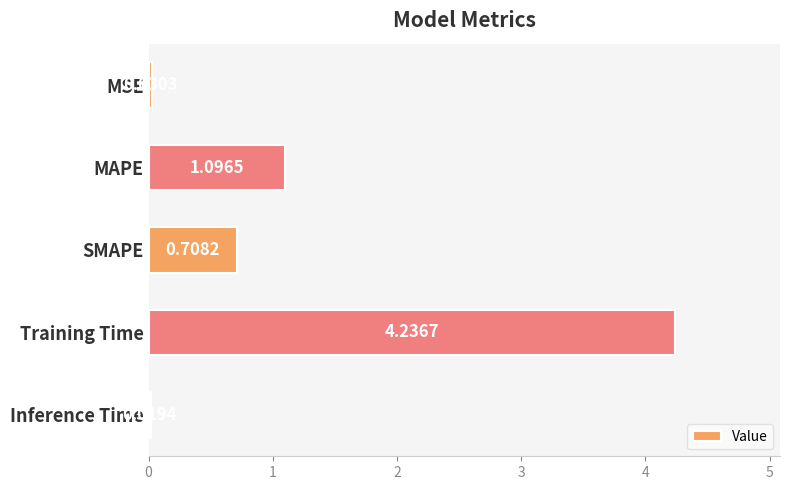

What is the difference between the values at MAPE and Training Time?

3.1